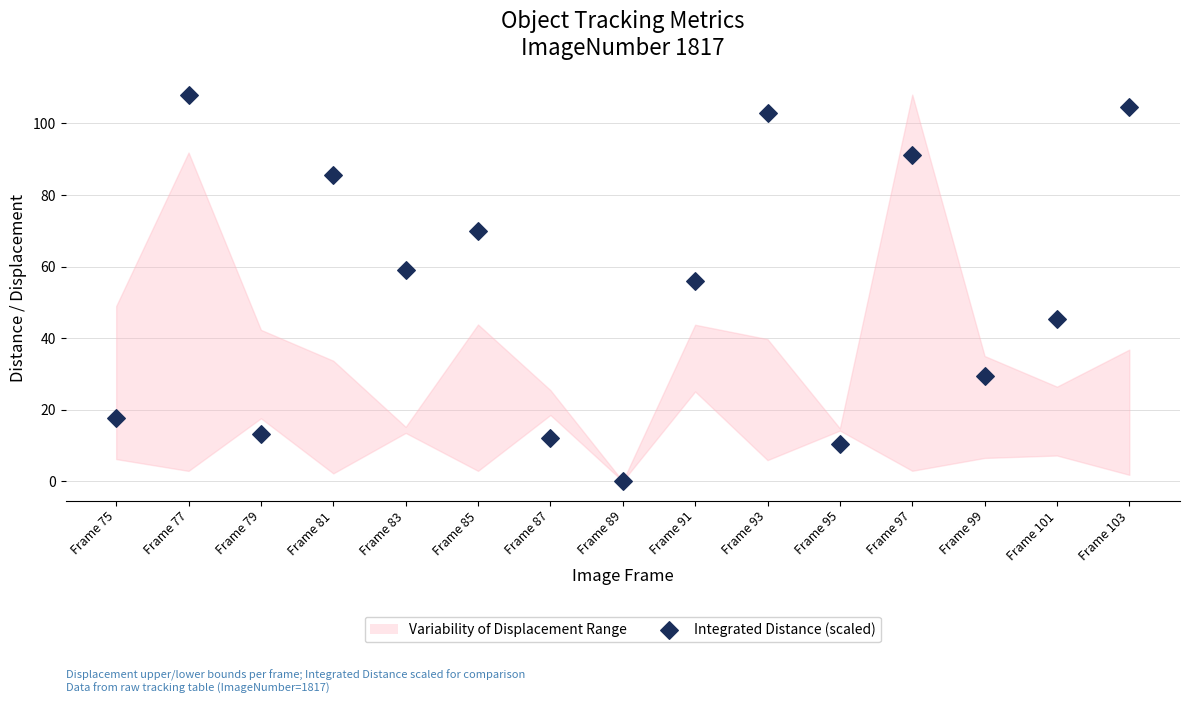

What Y value in the scatter plot is closest to 54?

56.0